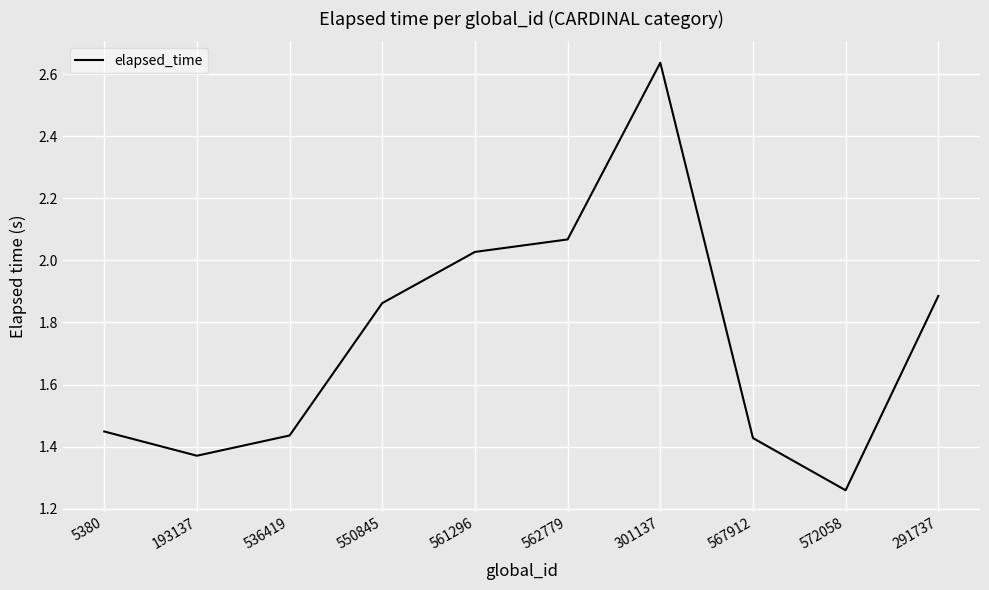

Where is the data nearest to the value 1?

572058